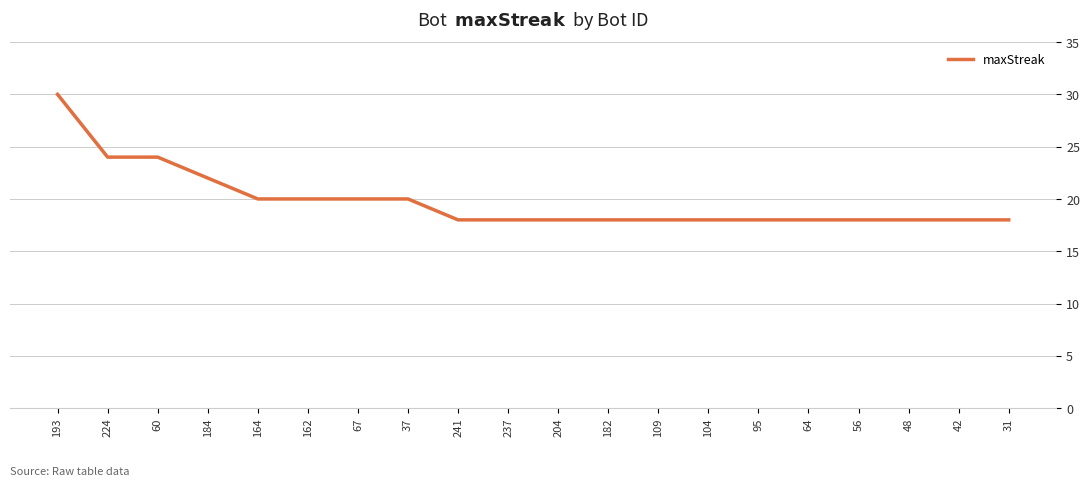

What position from the right is 31?

1